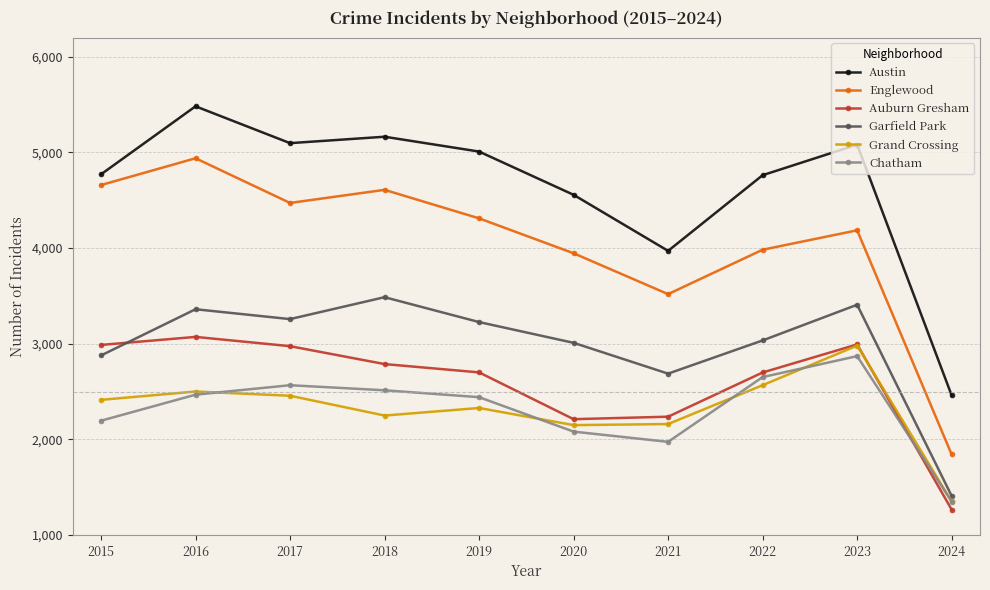

The value of Austin at 2019 is 5008. True or false?

True